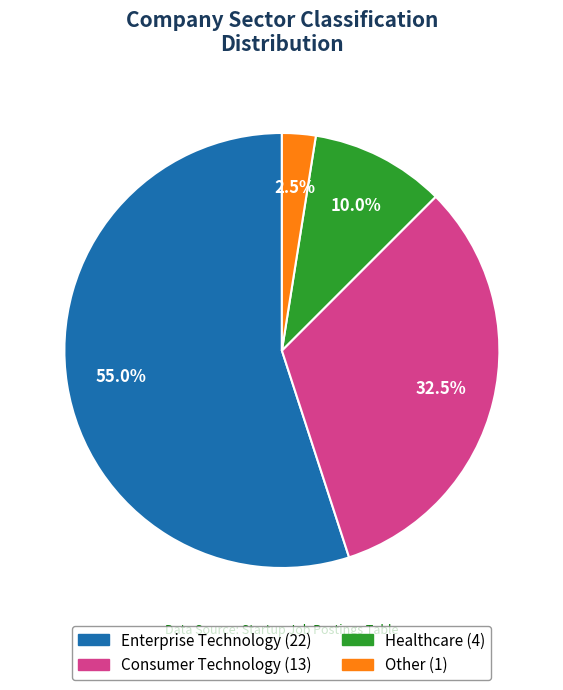

Which slice represents more than half of the pie?

Enterprise Technology